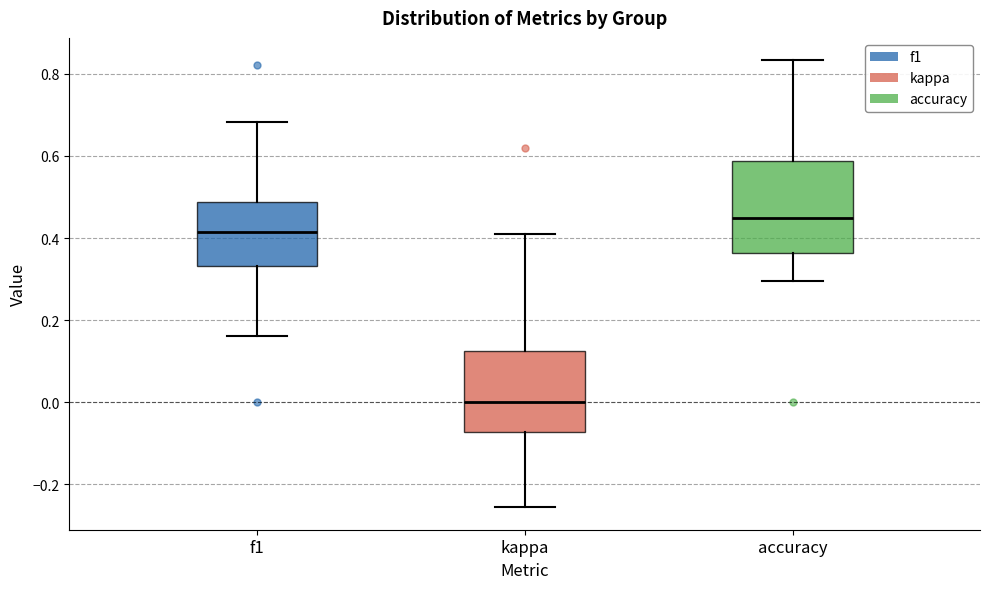

Where is the lower edge of the box for f1 on the y-axis? The values are not printed on the chart, so give them approximately, as read against the axis.

0.34